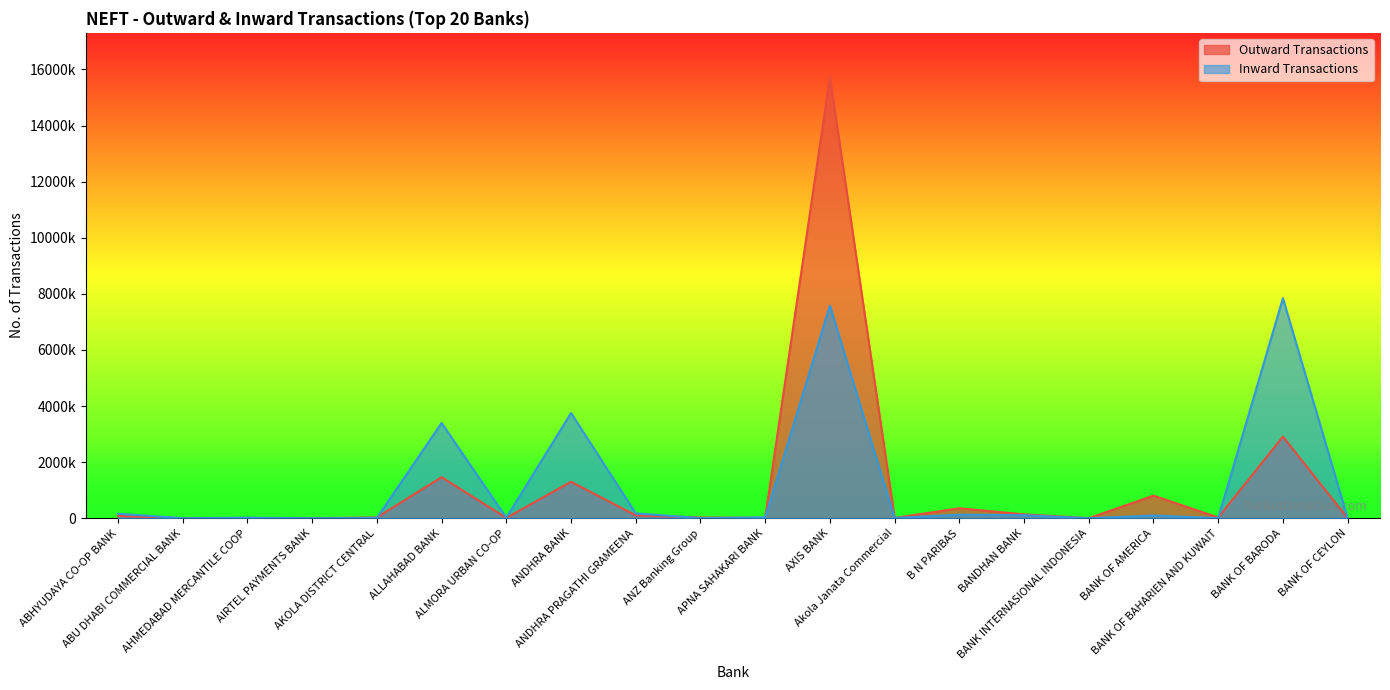

What are all the series names shown in the legend?

Outward Transactions, Inward Transactions